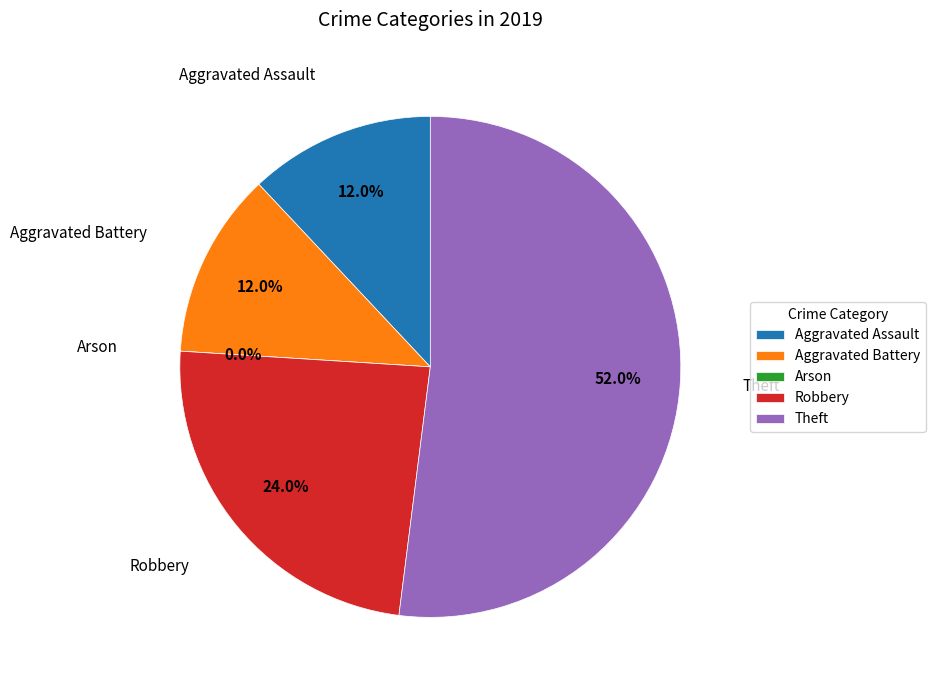

What is the total percentage of Theft and Robbery?

76.0%